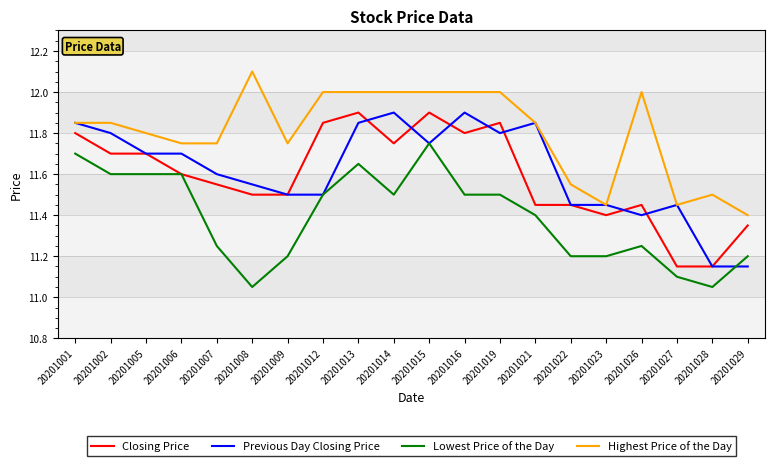

At which label does Highest Price of the Day reach its minimum?

20201029